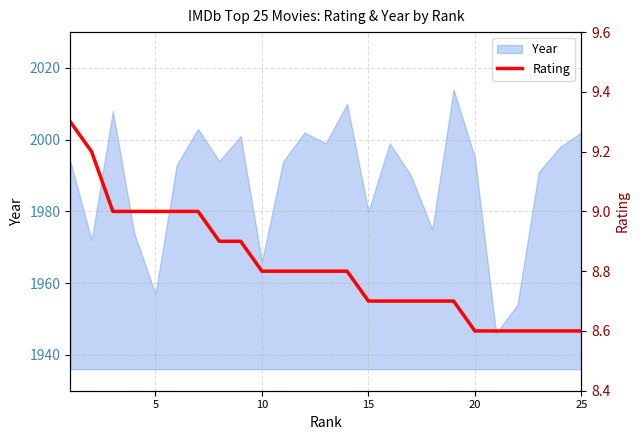

Is it true that the value at 21 is 5.2?

False